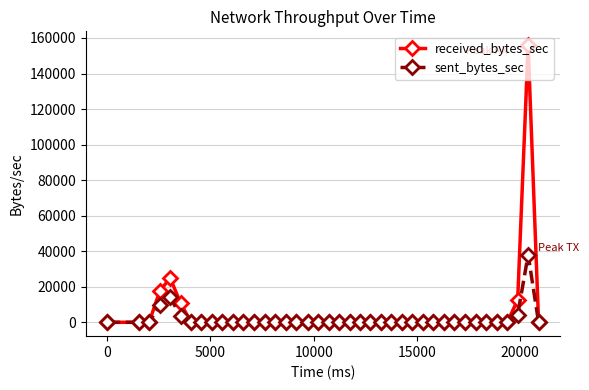

What is the sum of all sent_bytes_sec values?

69422